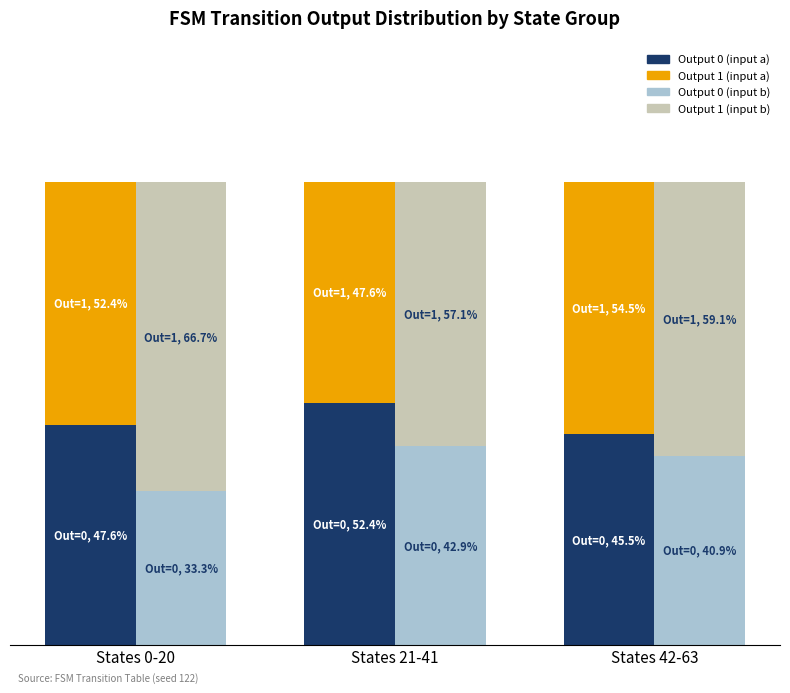

How many data points in Output 0 (input a) are less than 47?

1